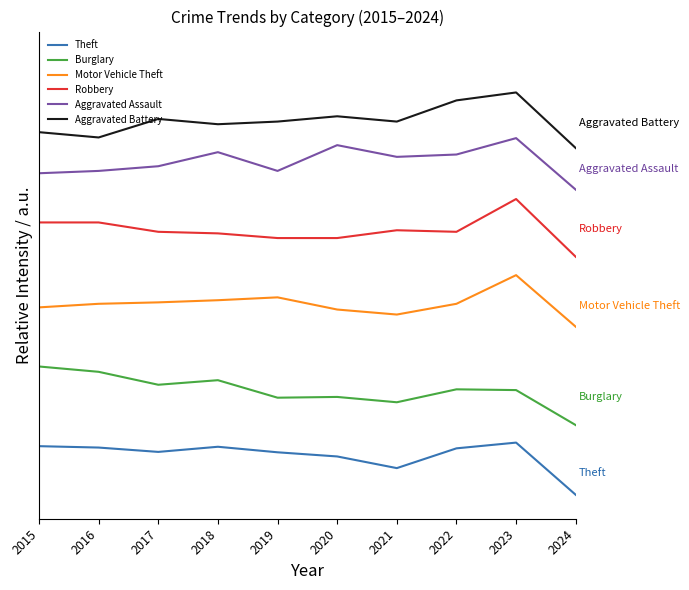

What is the total value across all series at 2022?

914.9